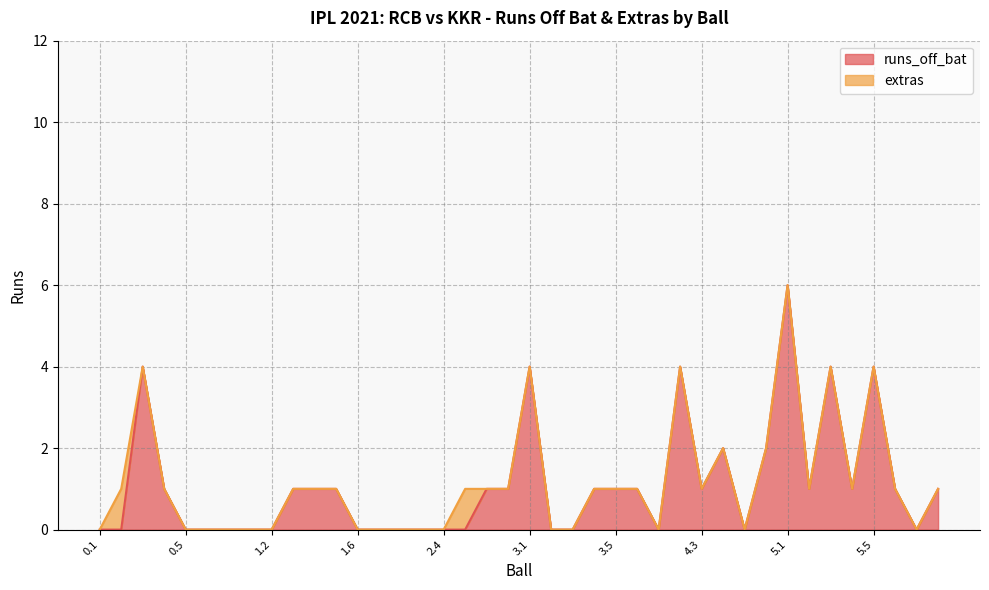

What position from the right is 3.1?

20